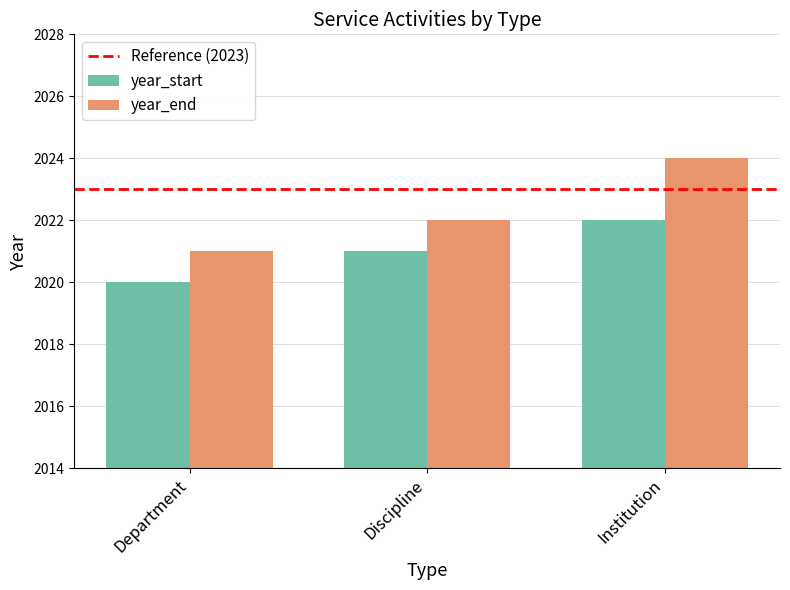

At which label does year_start reach its peak?

Institution